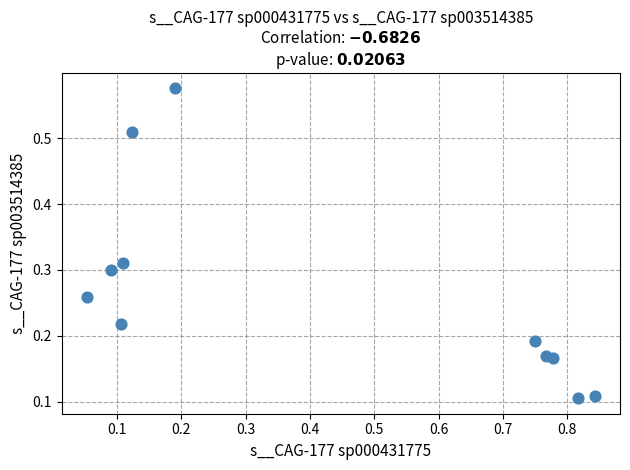

What is the range of X values (max minus min)?

0.8